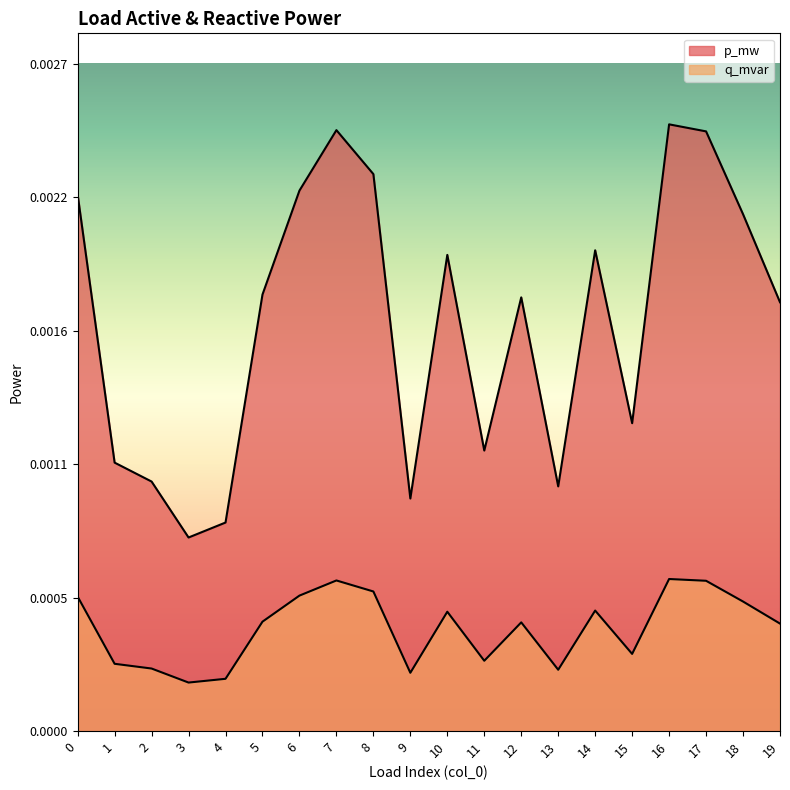

At which category does q_mvar reach its first local valley?

3